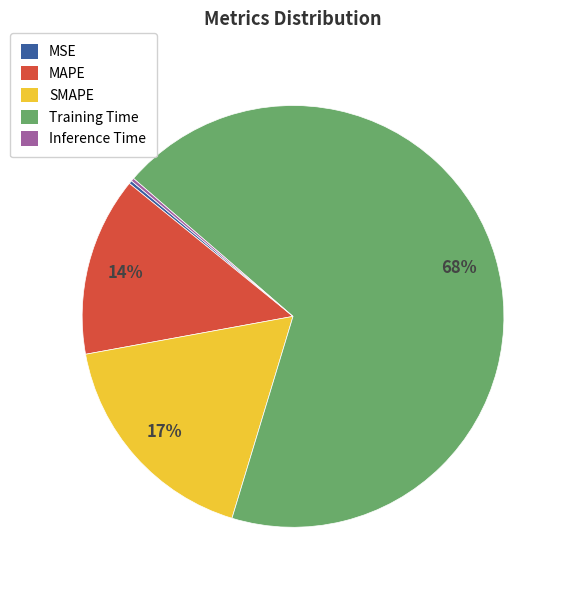

What is the majority slice?

Training Time